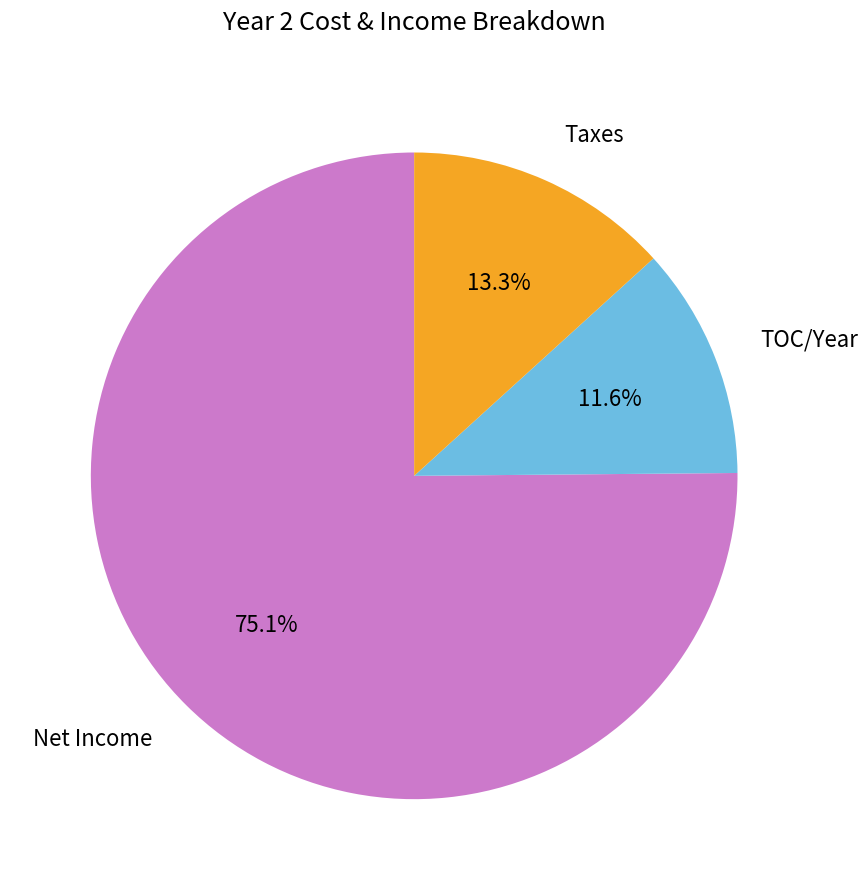

Does any single category account for the majority?

Yes